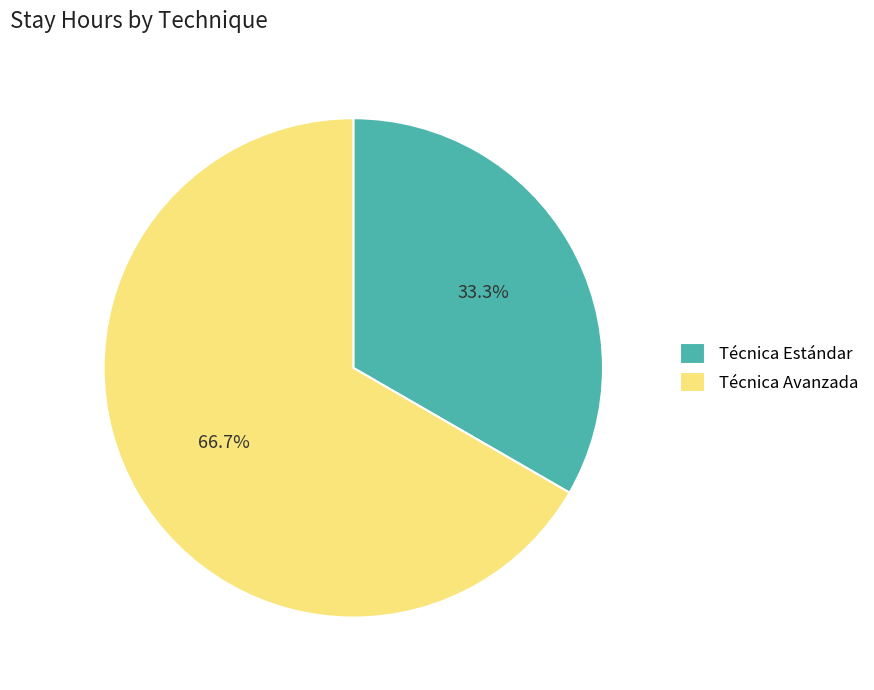

What is the smallest slice in the pie chart?

Técnica Estándar